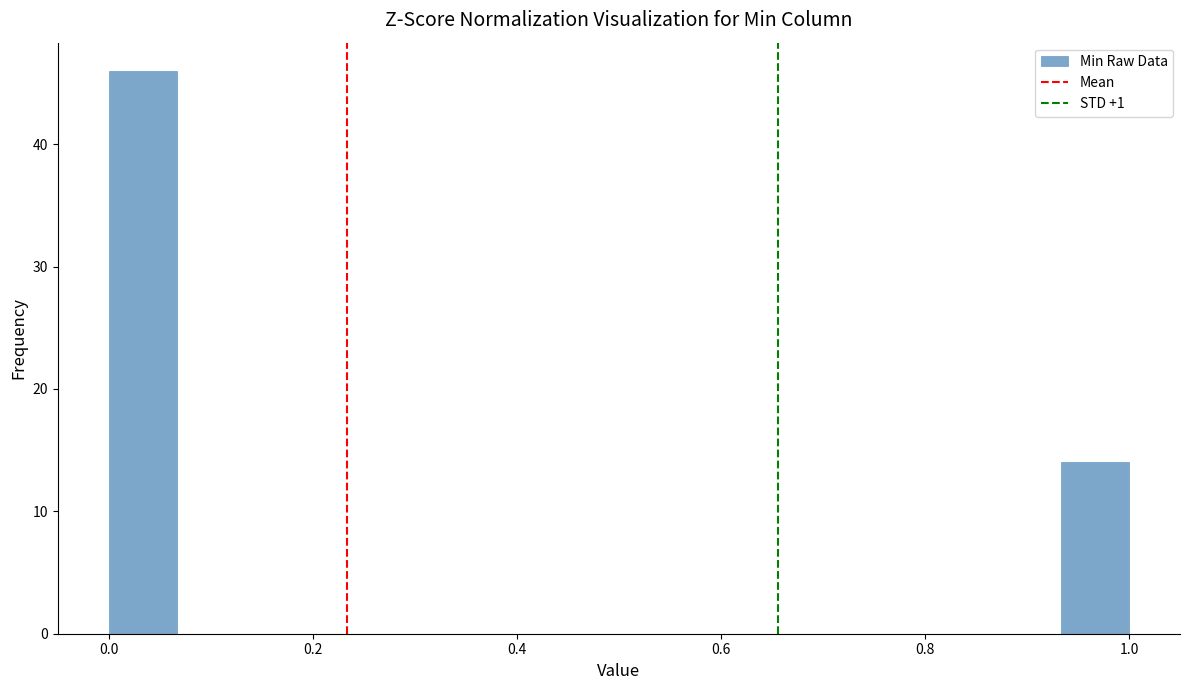

Read against the x-axis, roughly where is the centre of the tallest bar?

0.04